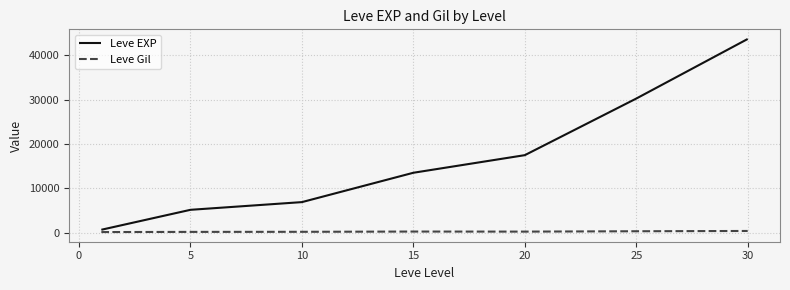

How many values in the Leve Gil series are below 214?

3